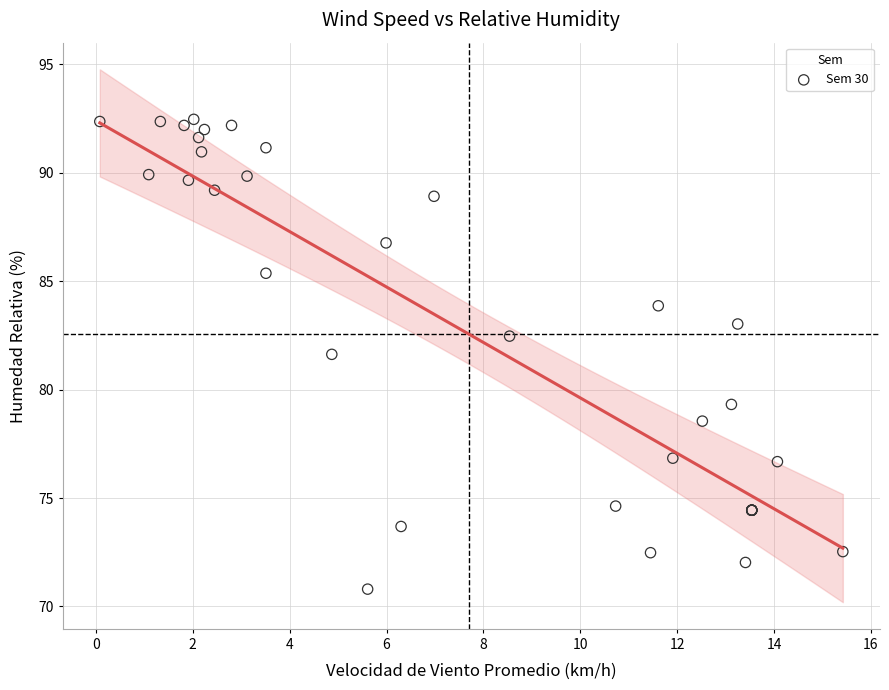

What Y value in the scatter plot is closest to 81?

81.6